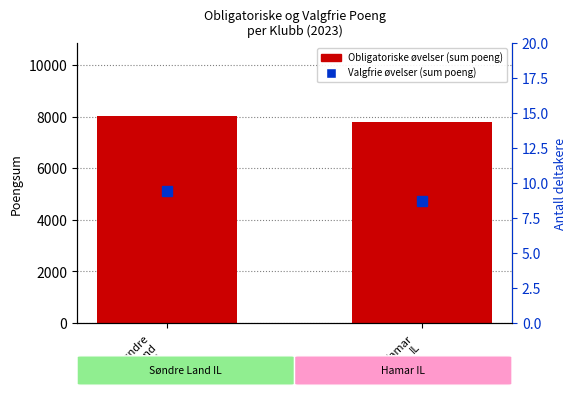

Rank the categories by value from highest to lowest.

Søndre
Land
IL, Hamar
IL